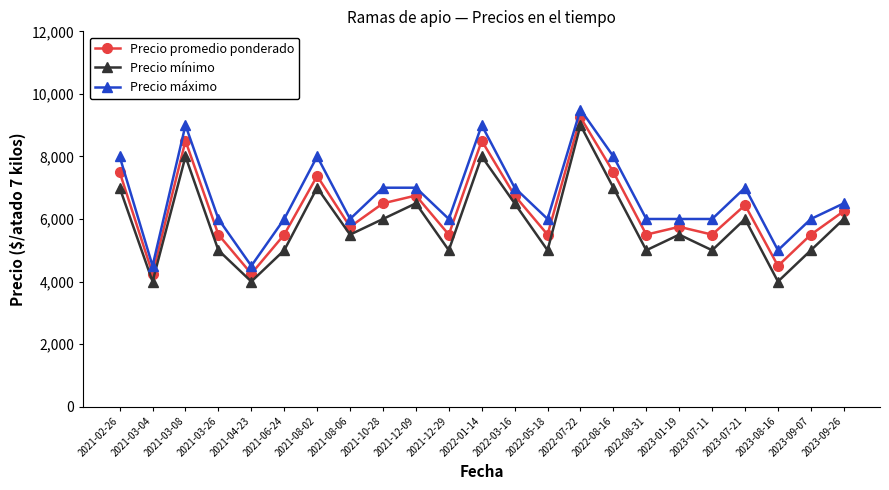

What is the difference between the maximum and minimum values in the Precio máximo series?

5000